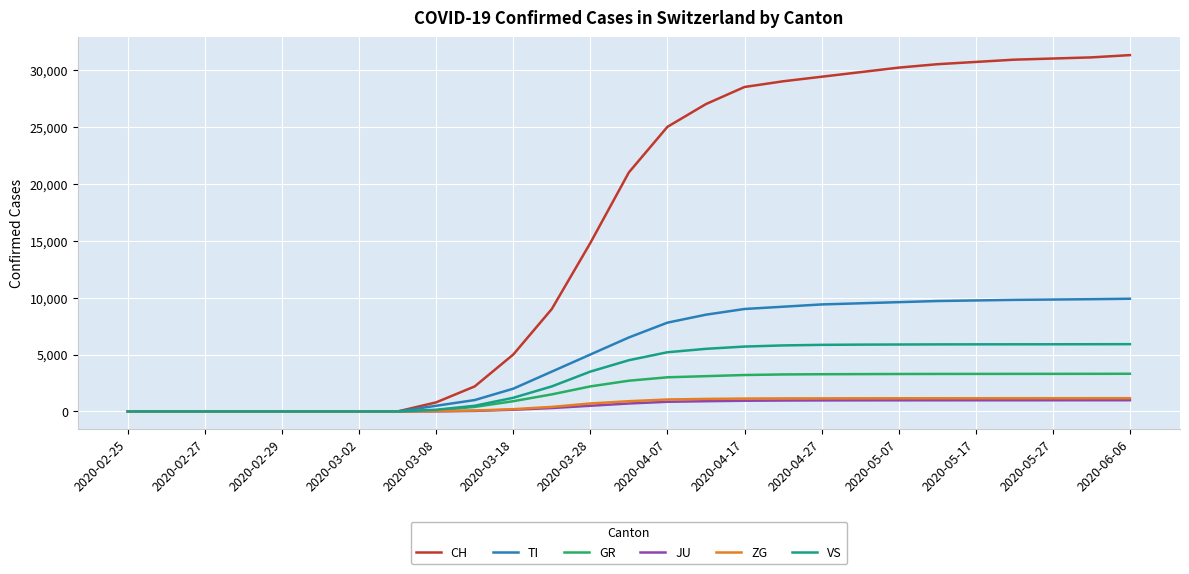

Which series has the largest total across all categories?

CH